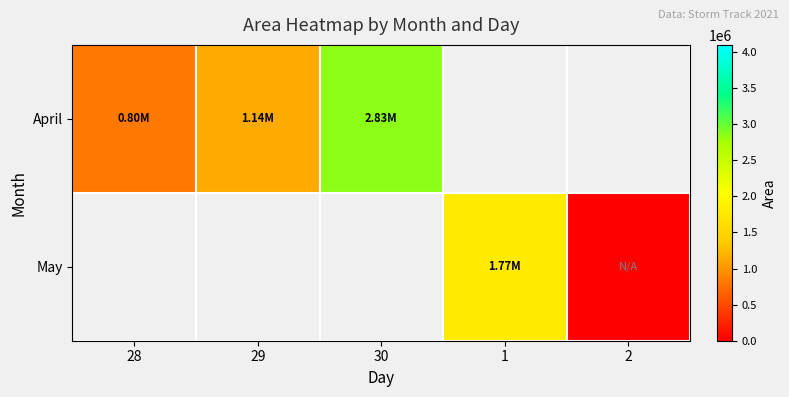

Which series has the widest spread of values?

April